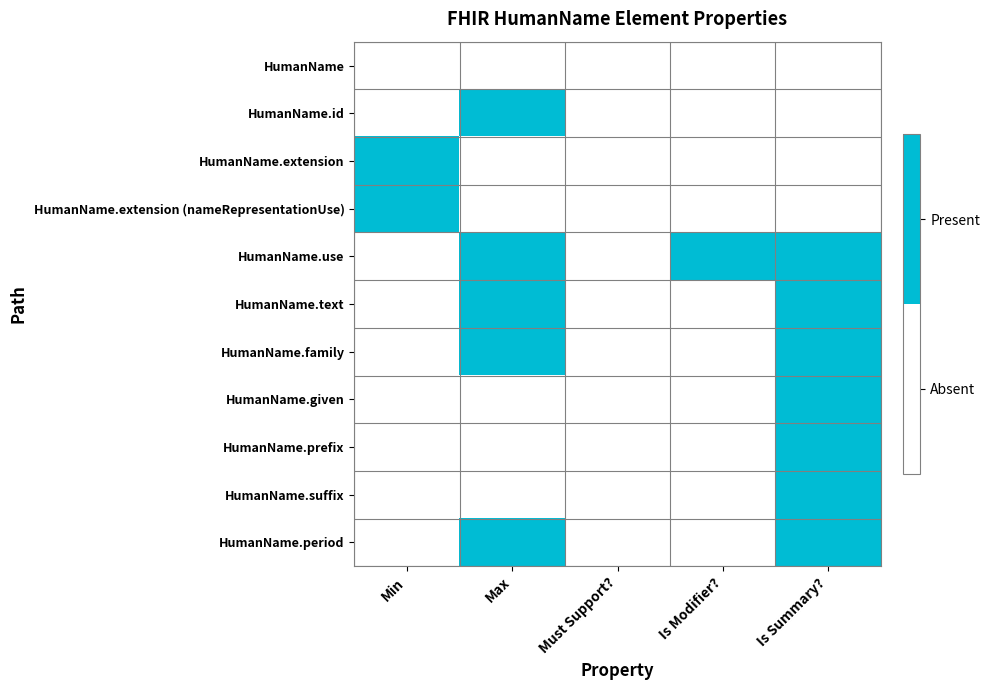

Which series changed the most between Must Support? and Is Summary??

HumanName.use